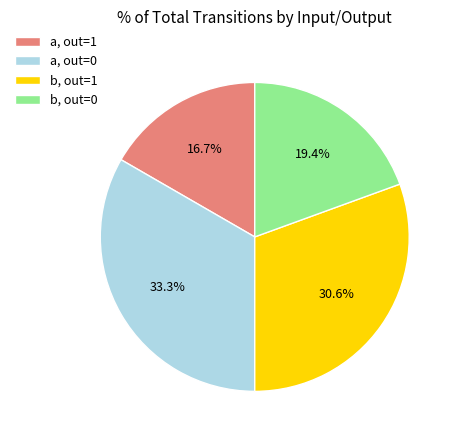

Which slice is the largest?

a, out=0